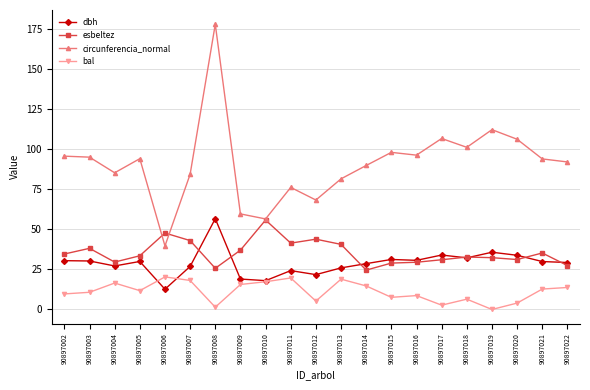

At 90897021, list the series in order from largest to smallest.

circunferencia_normal, esbeltez, dbh, bal